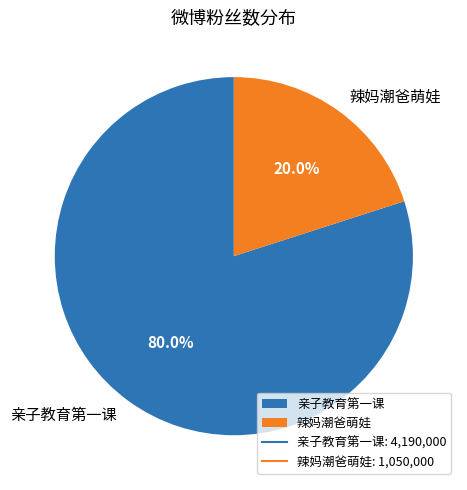

Is it true that 辣妈潮爸萌娃 is 20% of the pie?

True